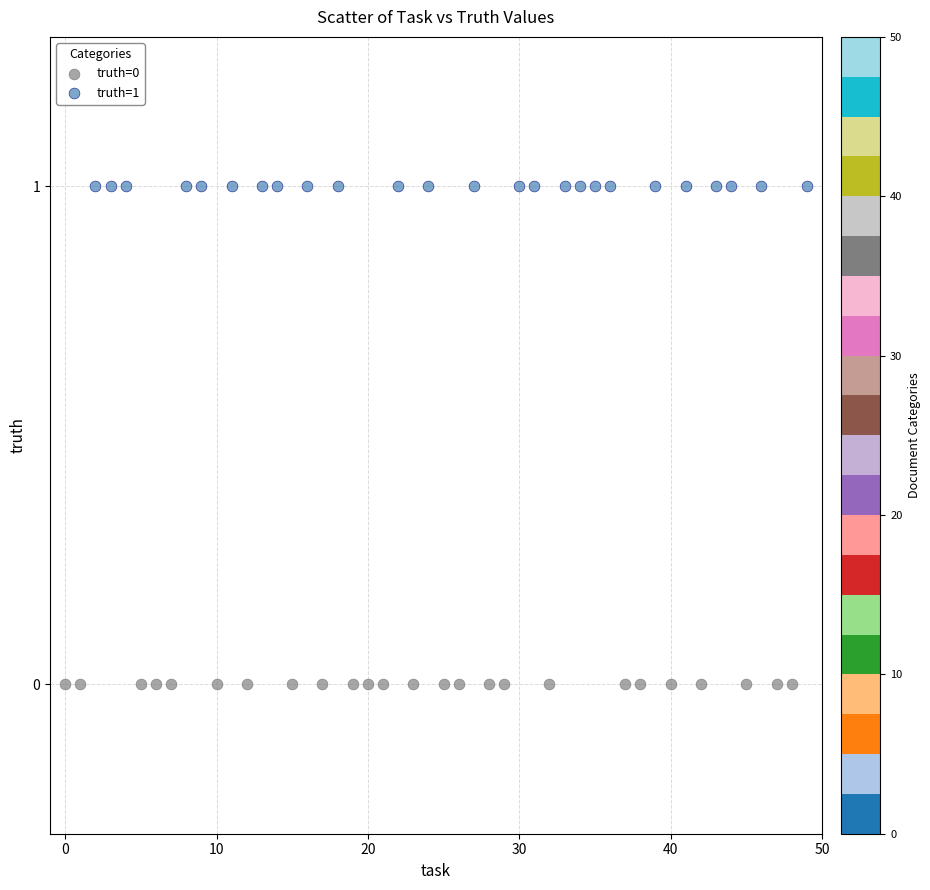

Which series contains the highest Y value?

truth=1